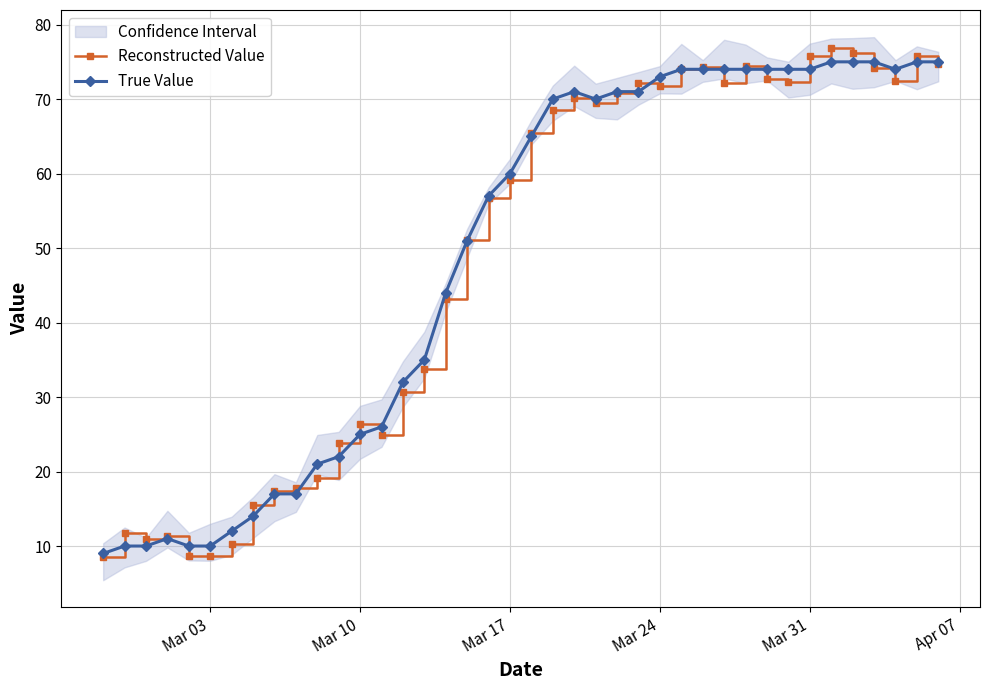

What is the minimum value for True Value?

9.0